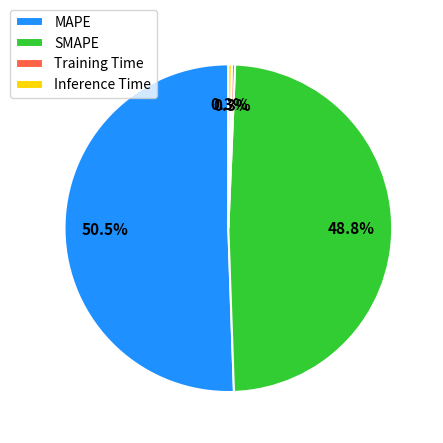

How many slices are in this pie chart?

4